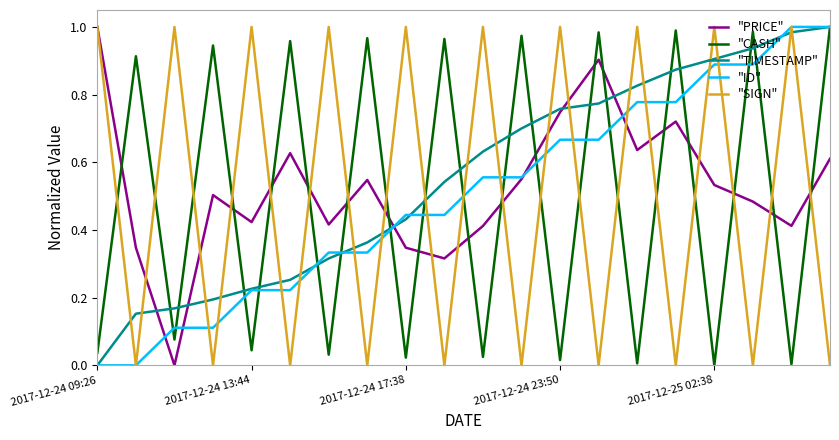

After their last crossing, which series has the higher values: "PRICE" or "CASH"?

"CASH"